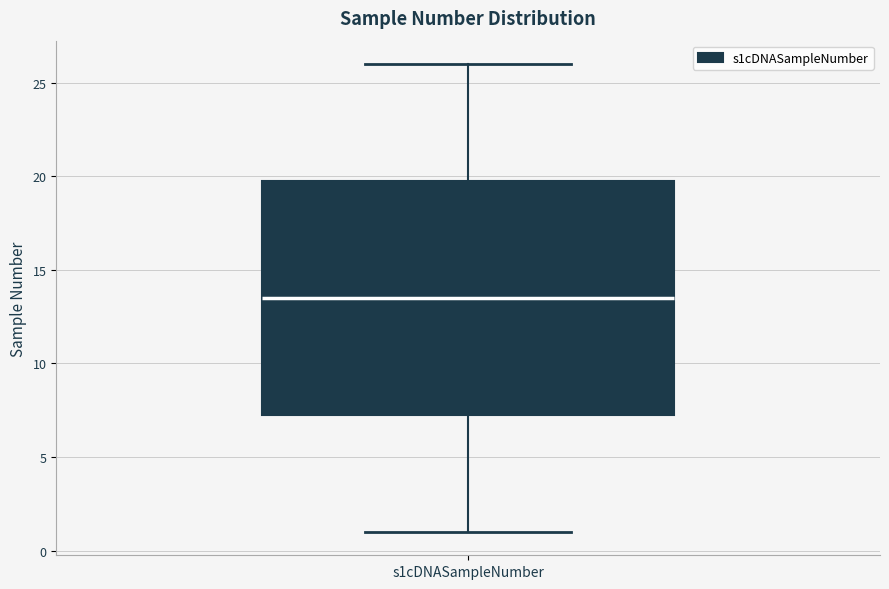

Transcribe this box plot: give where the median line is, the range the box spans, and where the two whiskers end, as read against the y-axis. The values are not printed on the chart, so give them approximately, as read against the axis.

median 13.5, box 7.5 to 20.0, whiskers 1.0 to 26.0